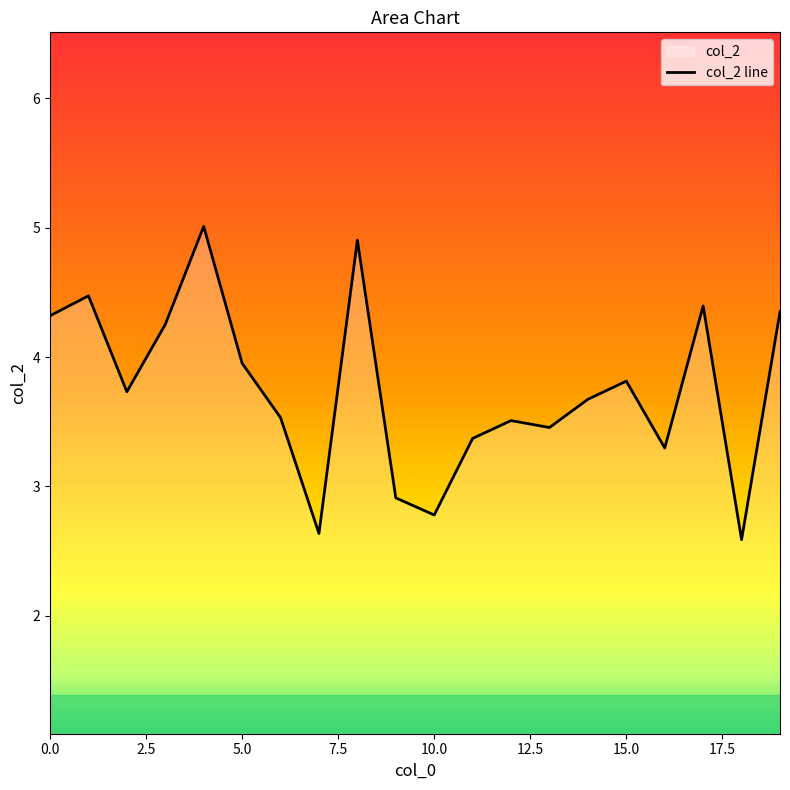

True or false: there are more than 1 points higher than both neighbors.

True